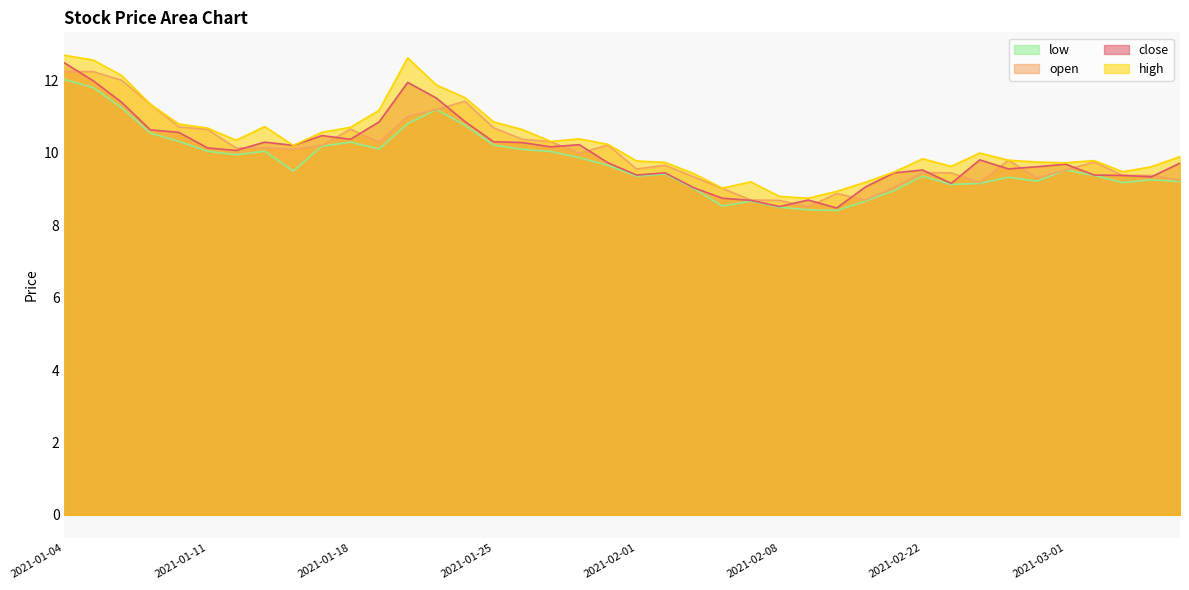

What is the total value across all series at 2021-02-18?

35.6